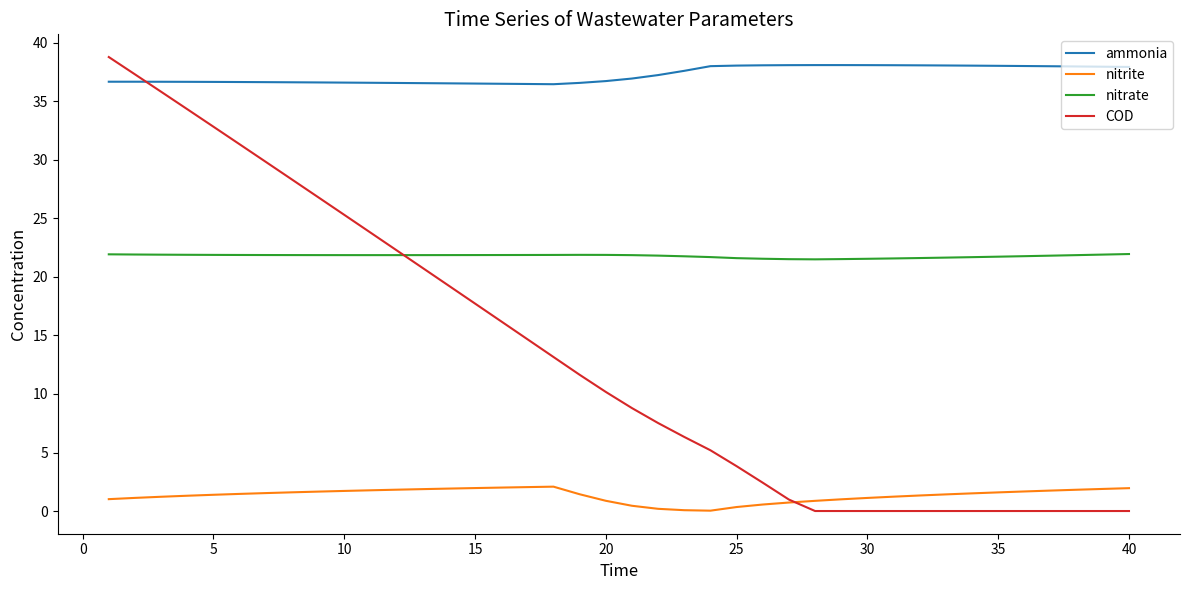

Rank the series by their average value, from highest to lowest.

ammonia, nitrate, COD, nitrite